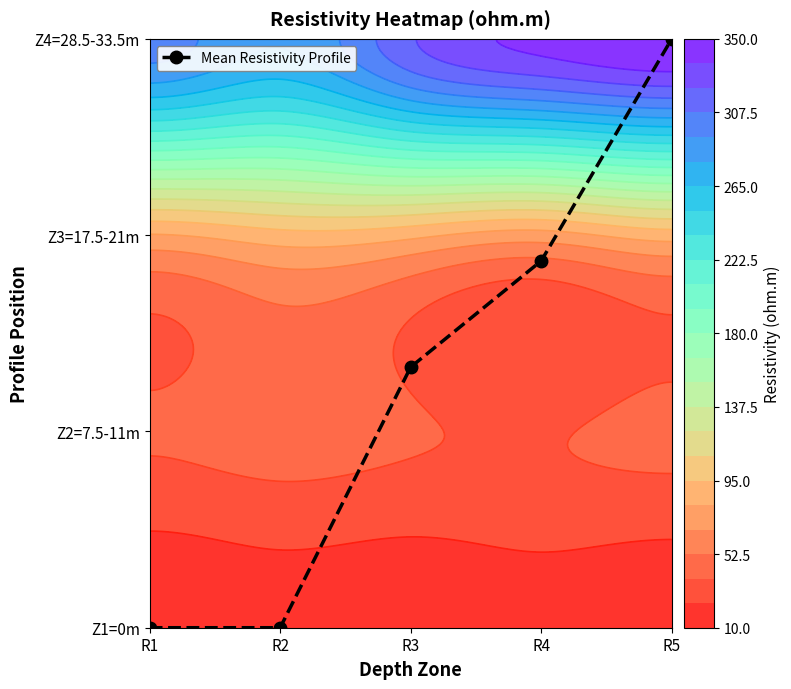

List the labels in order of value, smallest first.

R1, R2, R3, R4, R5